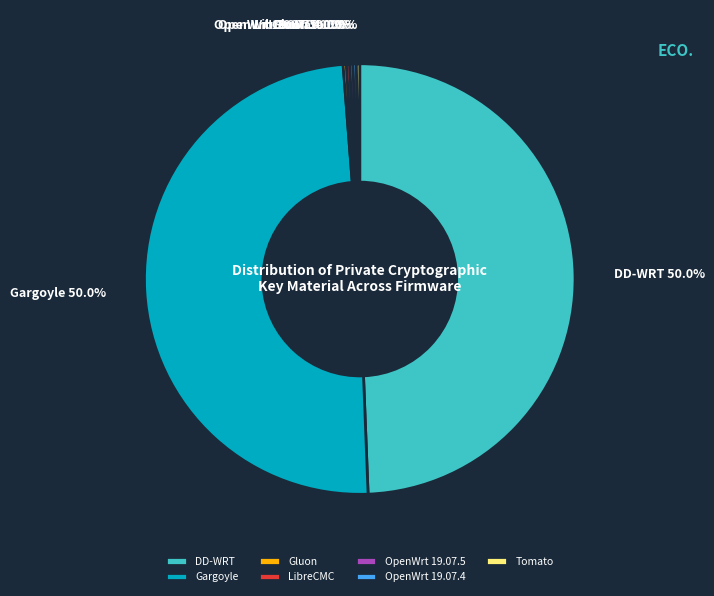

Is the sum of OpenWrt 19.07.5 and DD-WRT greater than half?

No